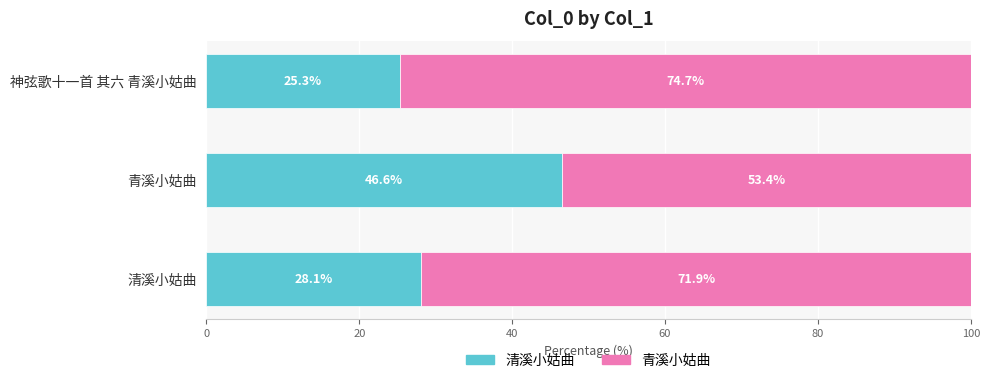

What is the total value across all series at 青溪小姑曲?

100.0